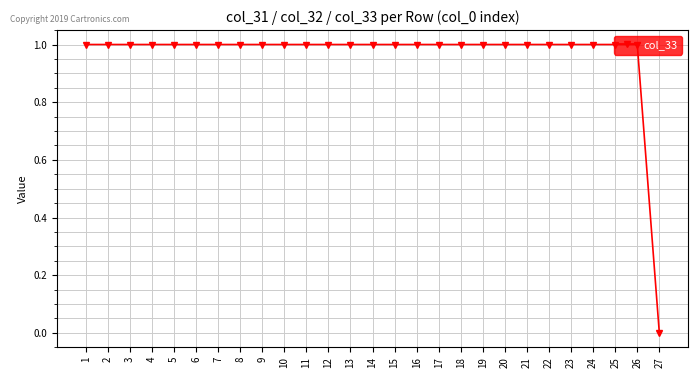

Count the number of data series in this chart.

1